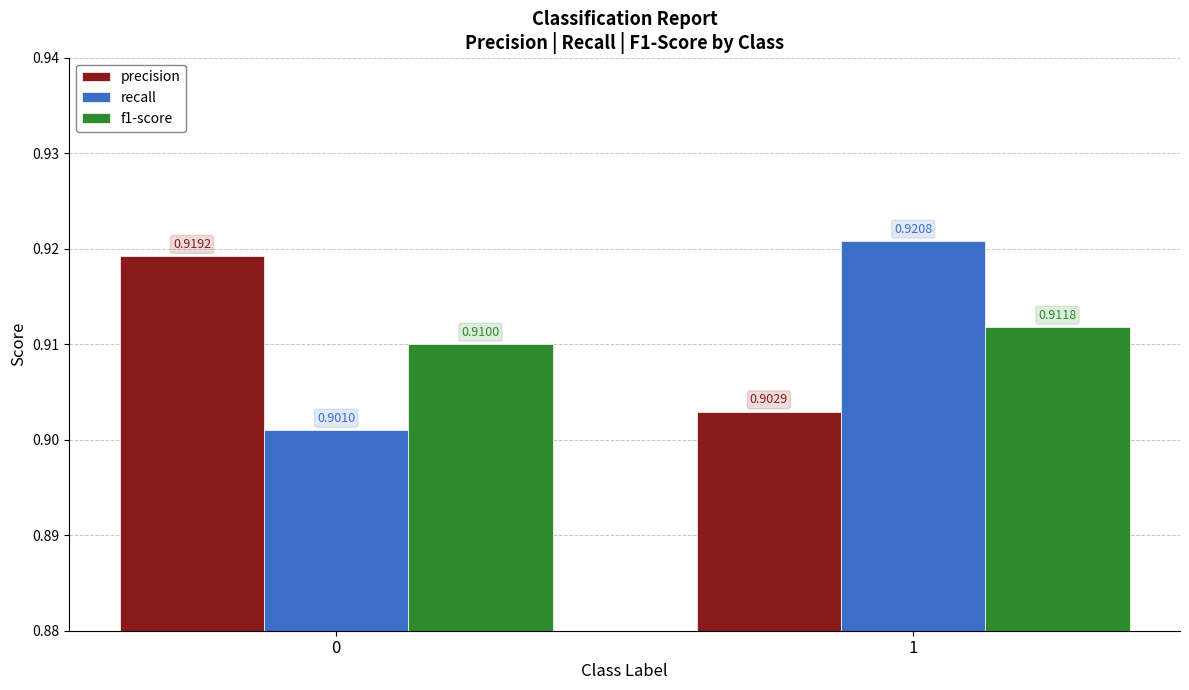

Rank the series at 0 from highest to lowest value.

precision, f1-score, recall